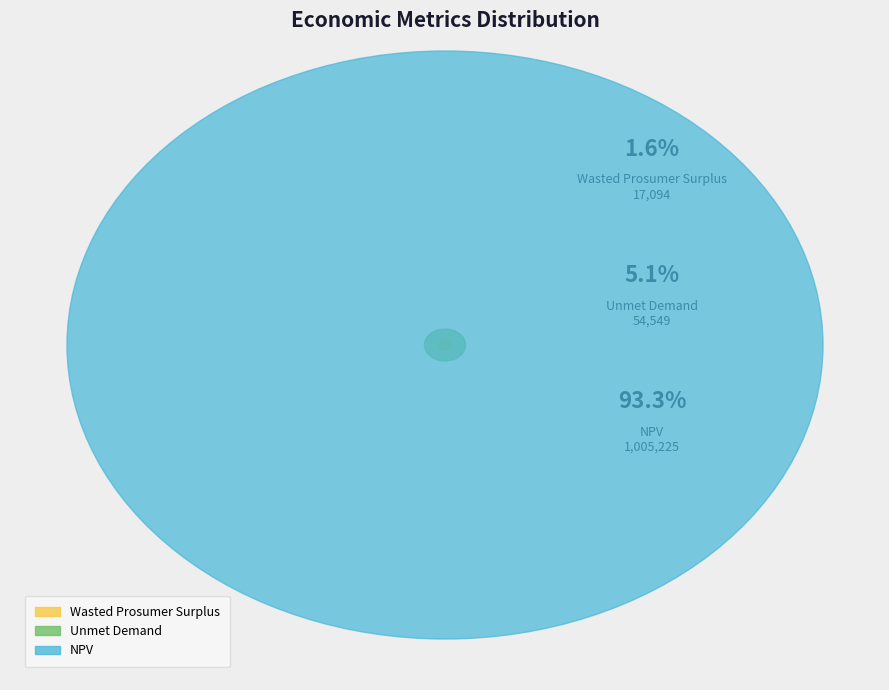

Rank the categories by value from highest to lowest.

NPV, Unmet Demand, Wasted Prosumer Surplus